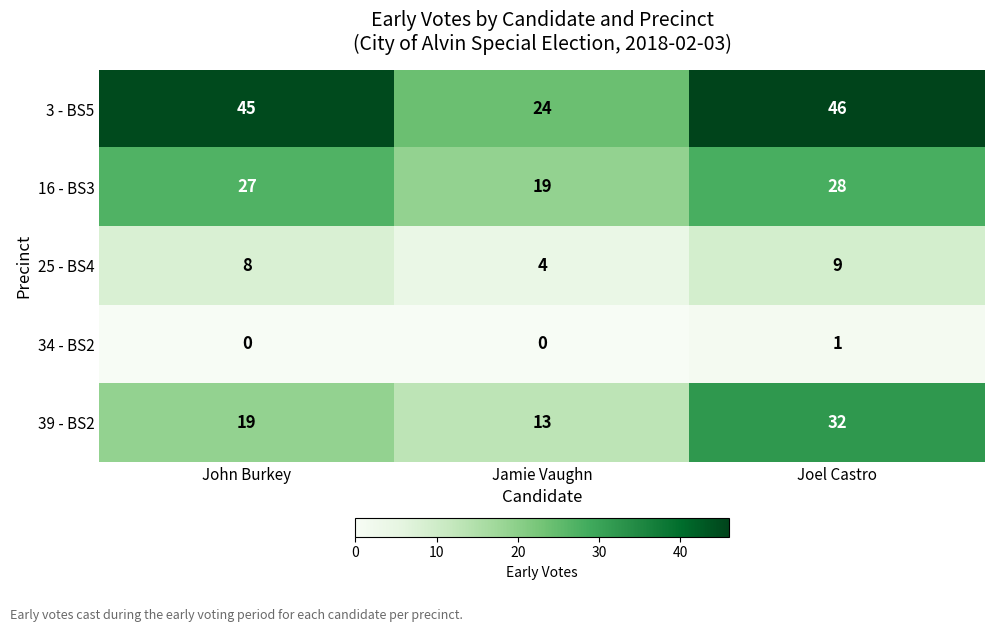

What is the maximum value shown in the chart?

46